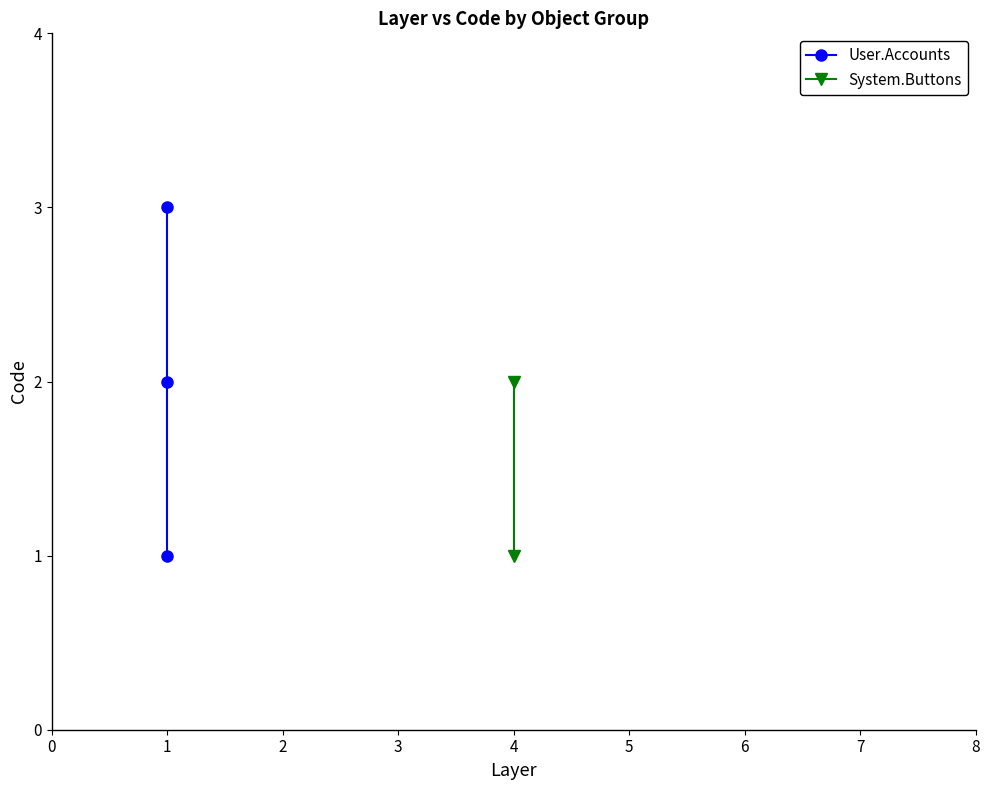

The value at 1 is 3. True or false?

True